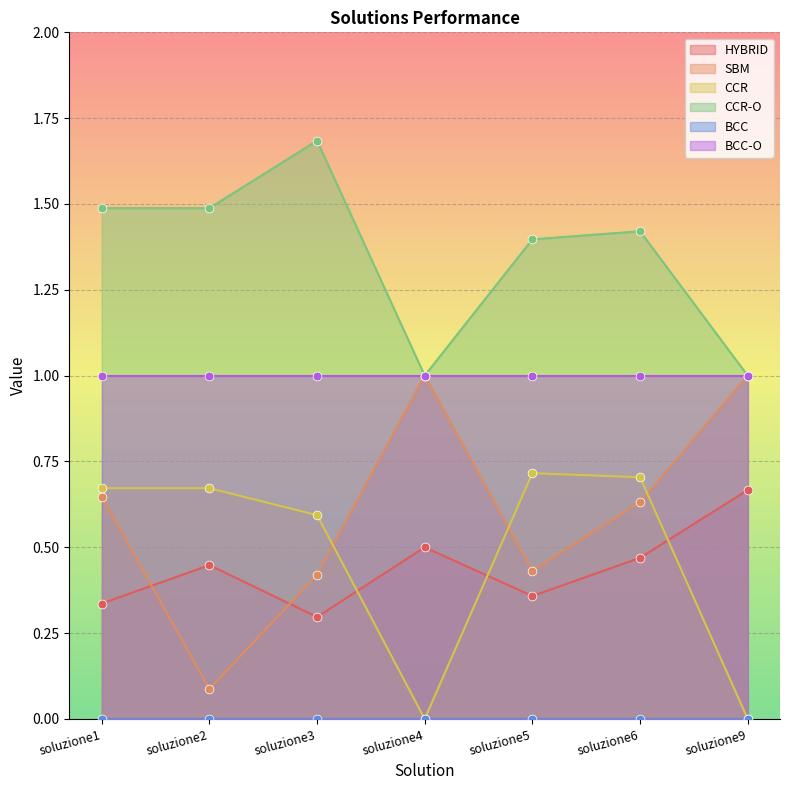

True or false: CCR and CCR-O cross at least once.

False